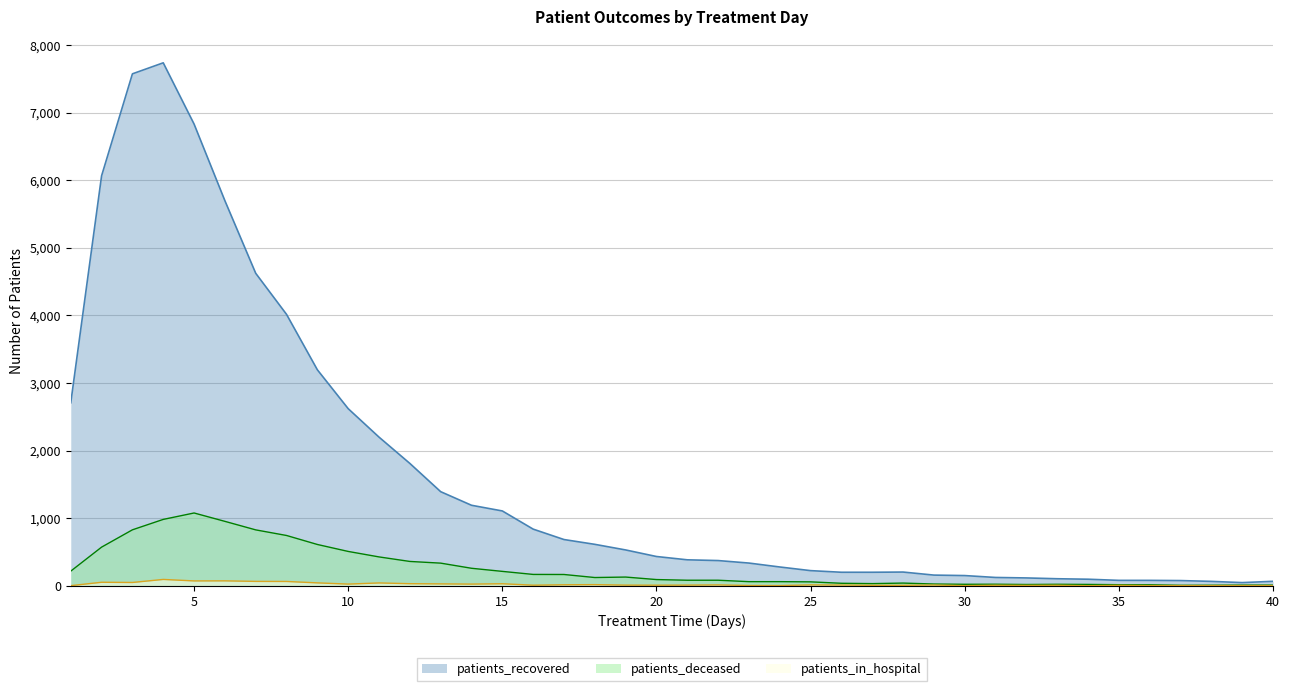

Count the number of data series in this chart.

3